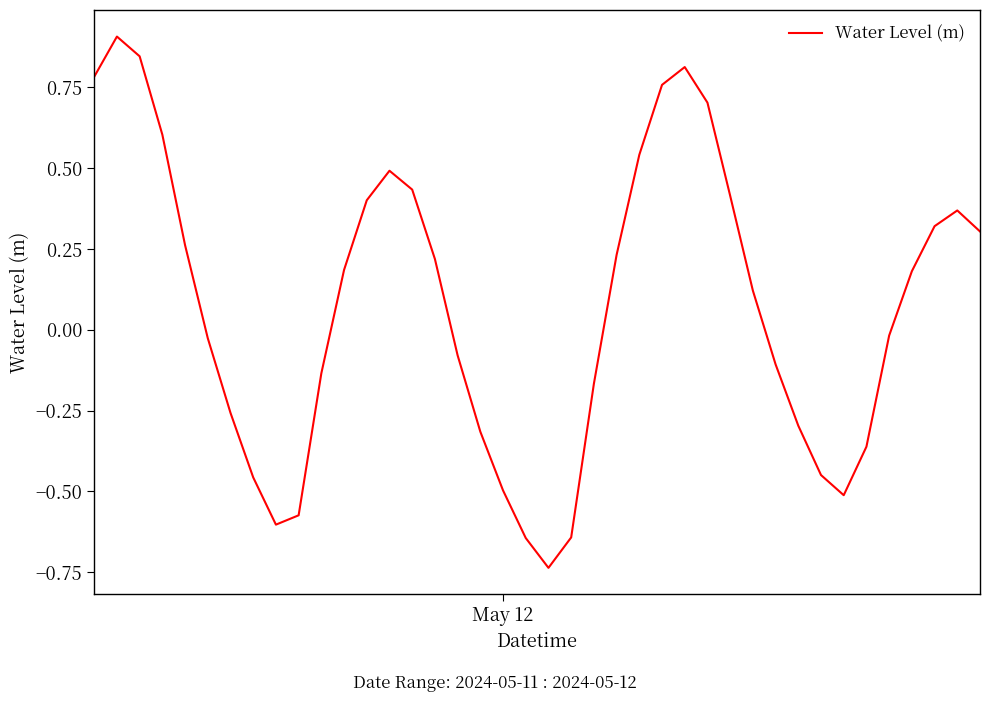

What is the difference between the maximum and minimum values?

1.6